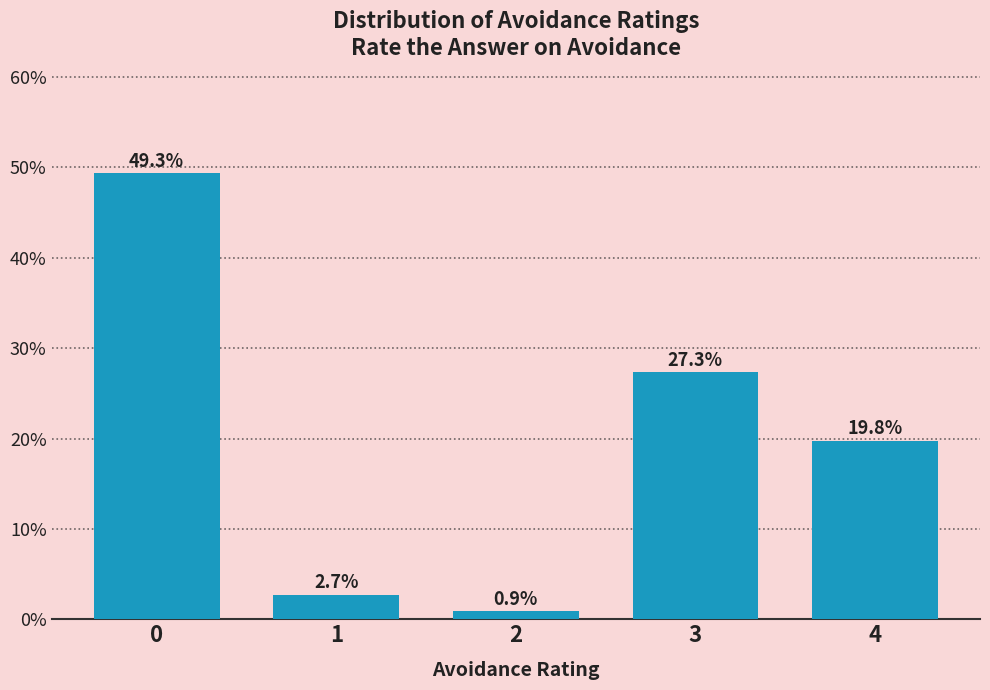

Are the bars horizontal?

No